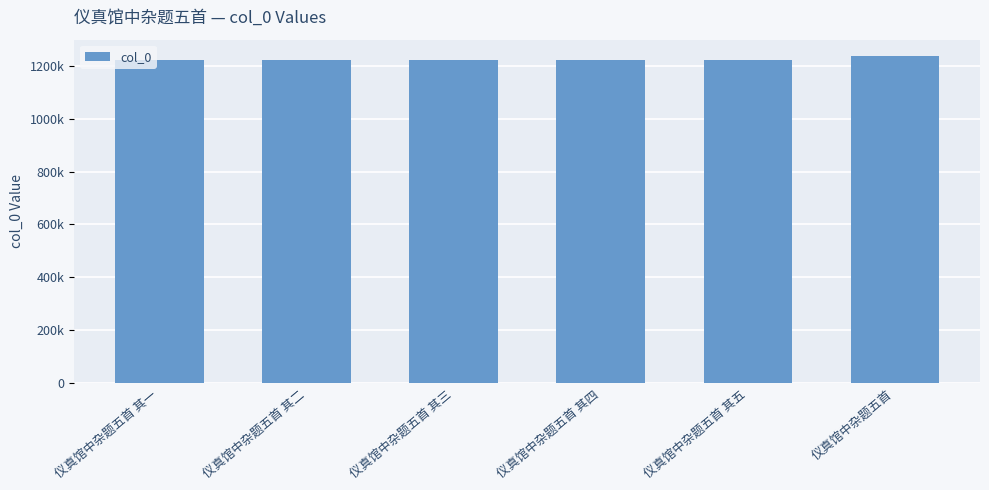

What is the label of the 1st bar from the left?

仪真馆中杂题五首 其一